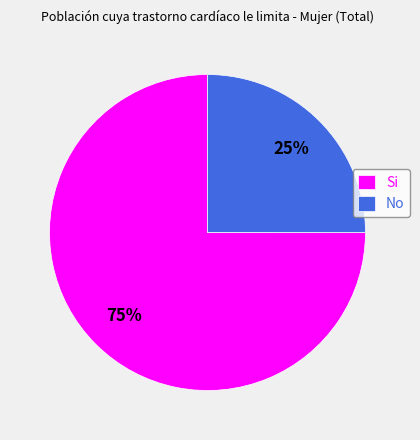

Is the sum of Si and No greater than half?

Yes